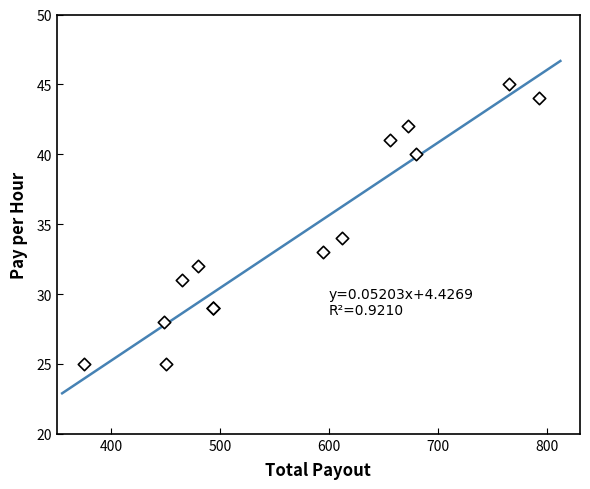

What Y value in the scatter plot is closest to 35?

34